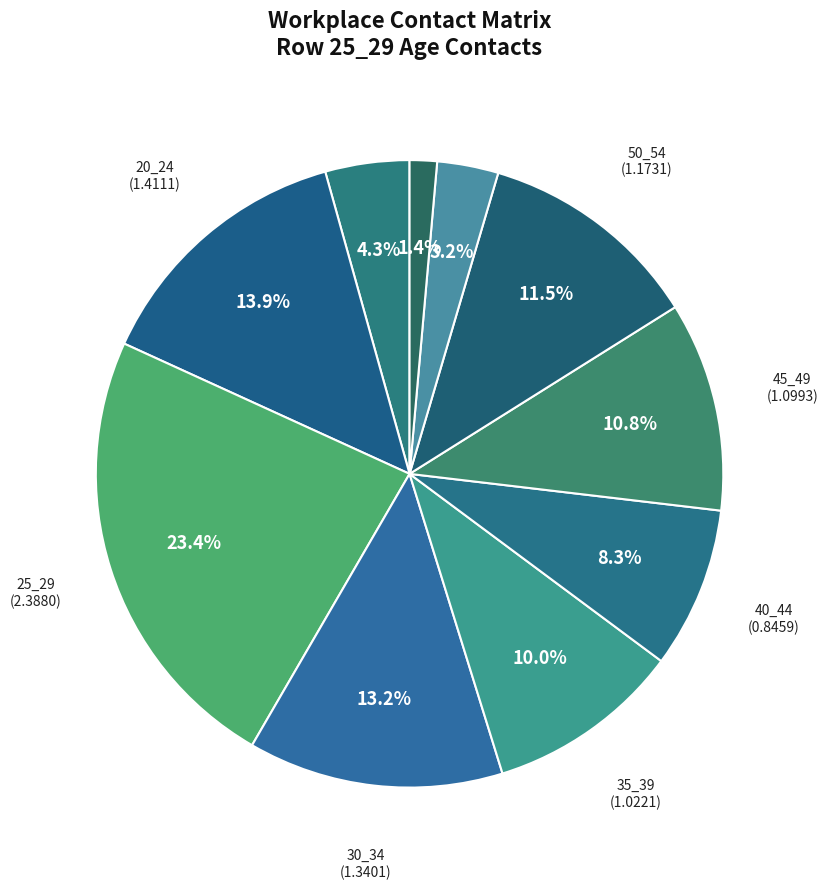

How many slices are in this pie chart?

10